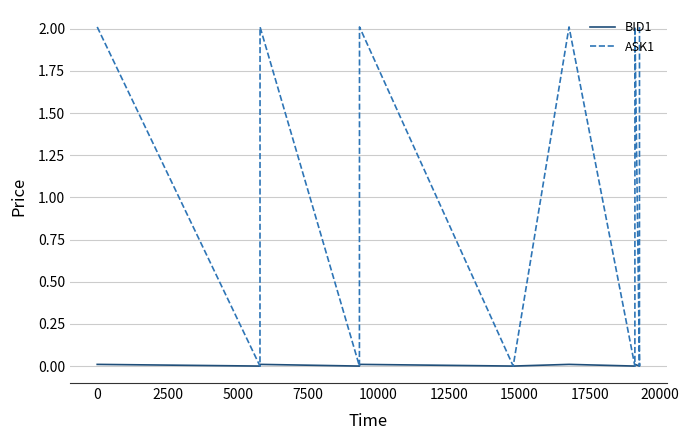

Rank the series by their maximum value, from highest to lowest.

ASK1, BID1